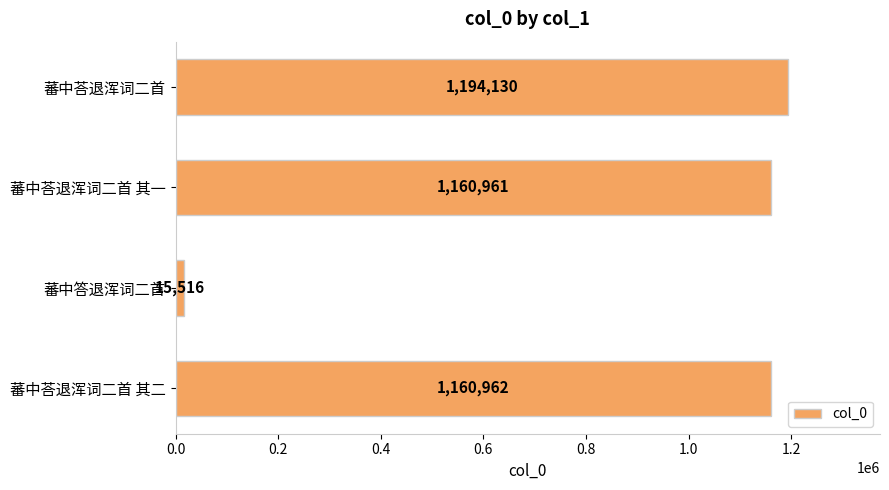

True or false: the data shows 1786444 at 蕃中荅退浑词二首 其一.

False